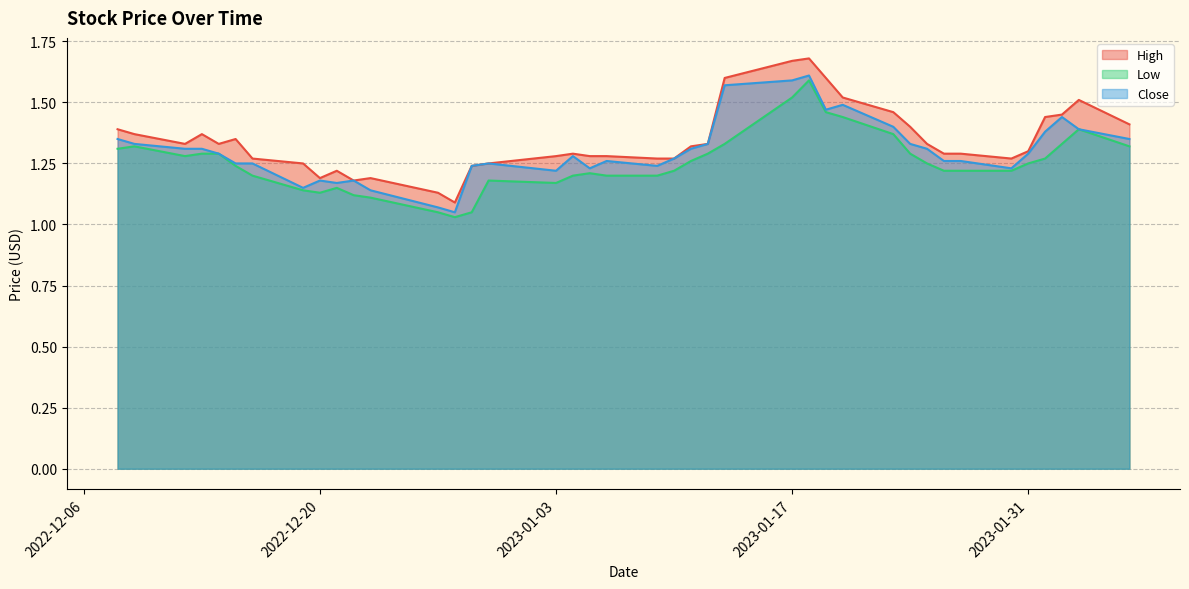

At which label does Close reach its peak?

2023-01-18